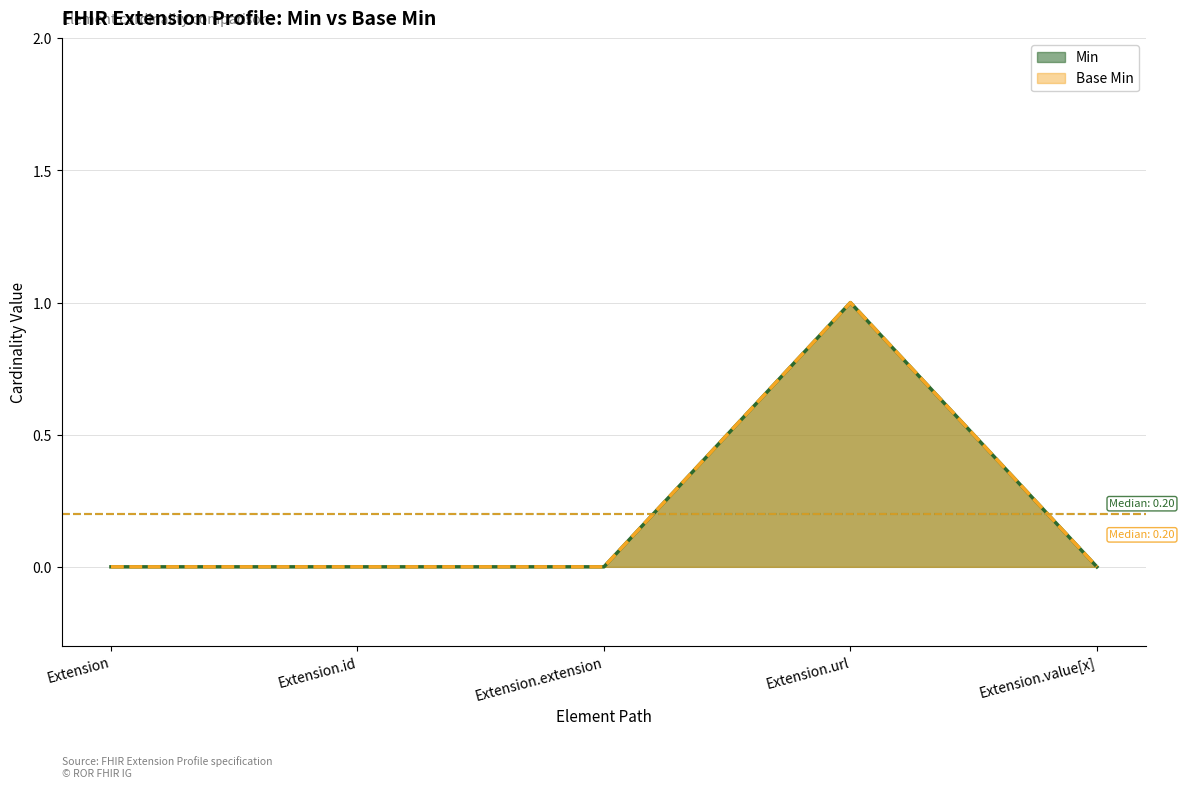

What are all the series names shown in the legend?

Min, Base Min